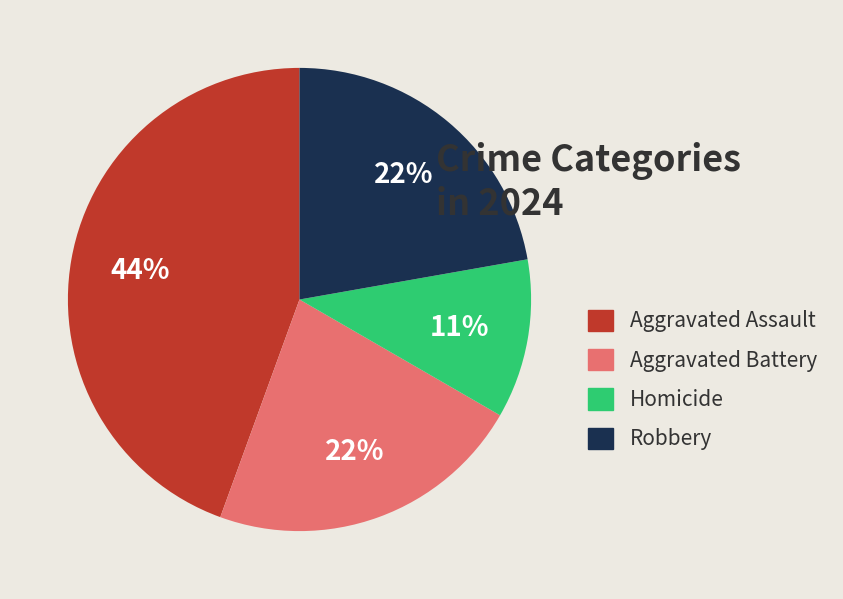

Count the number of slices in the pie.

4